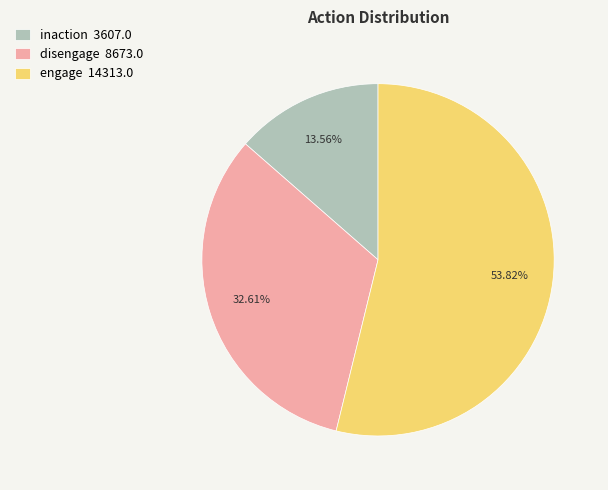

To the nearest percent, what percentage of the pie is engage?

54%